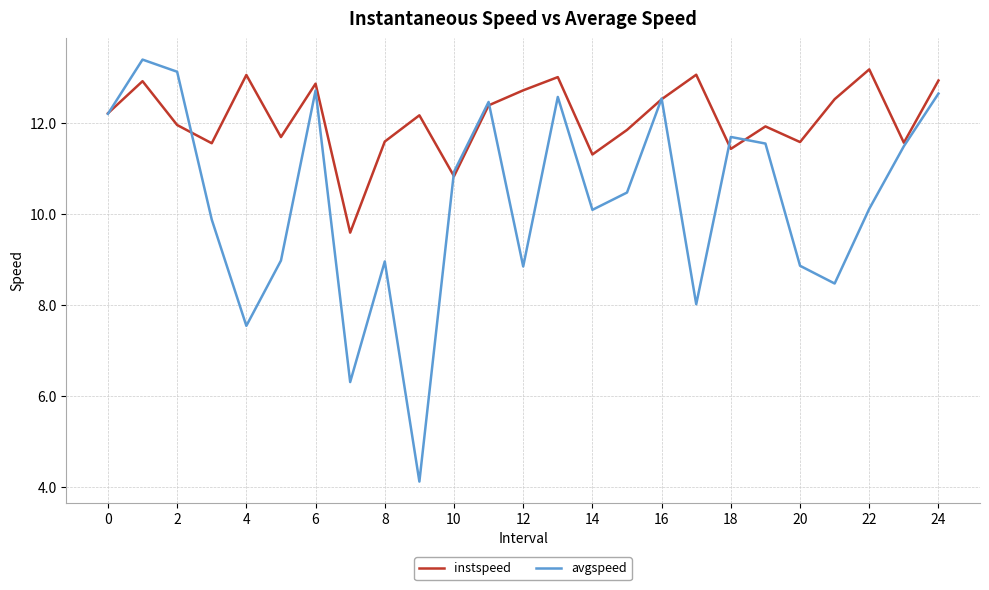

What is the highest value of the instspeed series?

13.2